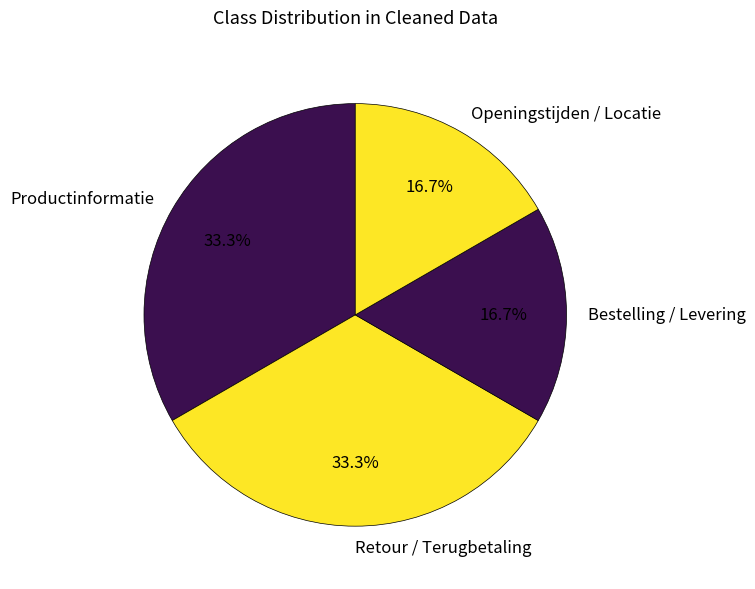

To the nearest percent, what is the difference between the largest and smallest slice percentages?

17%